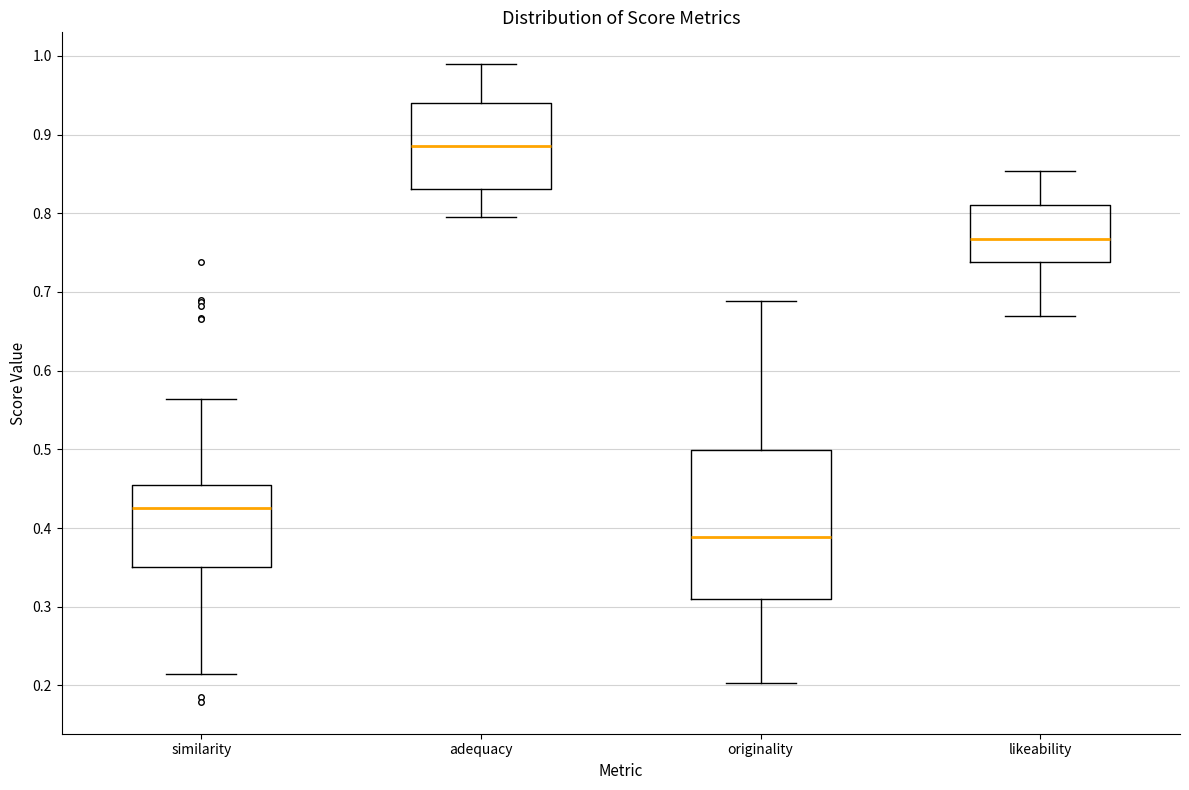

Reading left to right, transcribe this box plot: for each box, give where its median line is, the range the box spans, and where its two whiskers end, as read against the y-axis. The values are not printed on the chart, so give them approximately, as read against the axis.

similarity: median 0.43, box 0.35 to 0.46, whiskers 0.21 to 0.56
adequacy: median 0.89, box 0.83 to 0.94, whiskers 0.79 to 0.99
originality: median 0.39, box 0.31 to 0.50, whiskers 0.20 to 0.69
likeability: median 0.77, box 0.74 to 0.81, whiskers 0.67 to 0.85